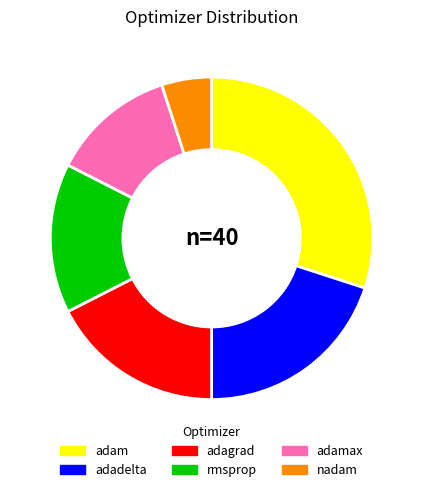

Rank the categories by value from lowest to highest.

nadam, adamax, rmsprop, adagrad, adadelta, adam